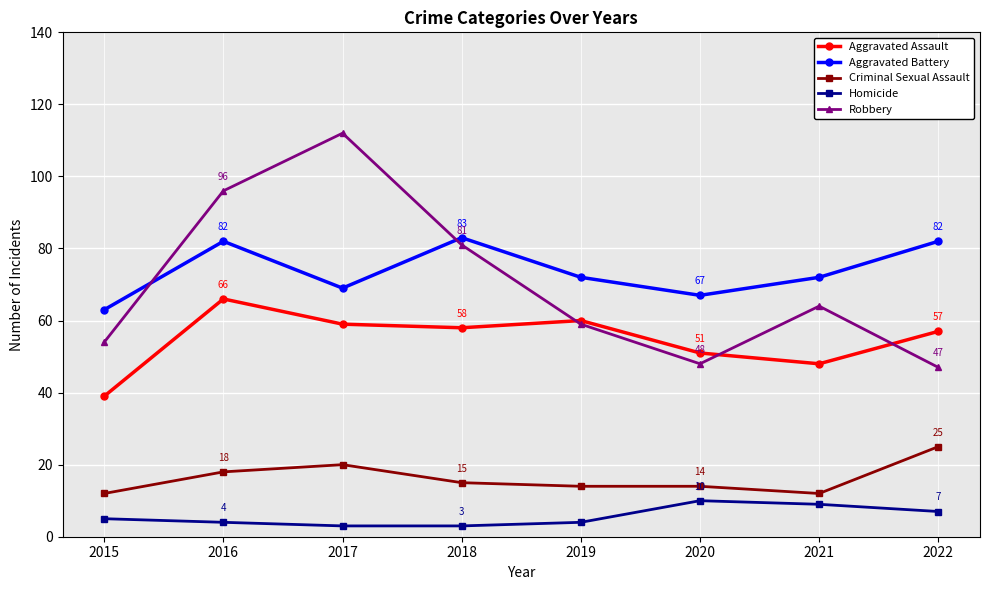

True or false: Robbery has a value of 81 at 2018.

True